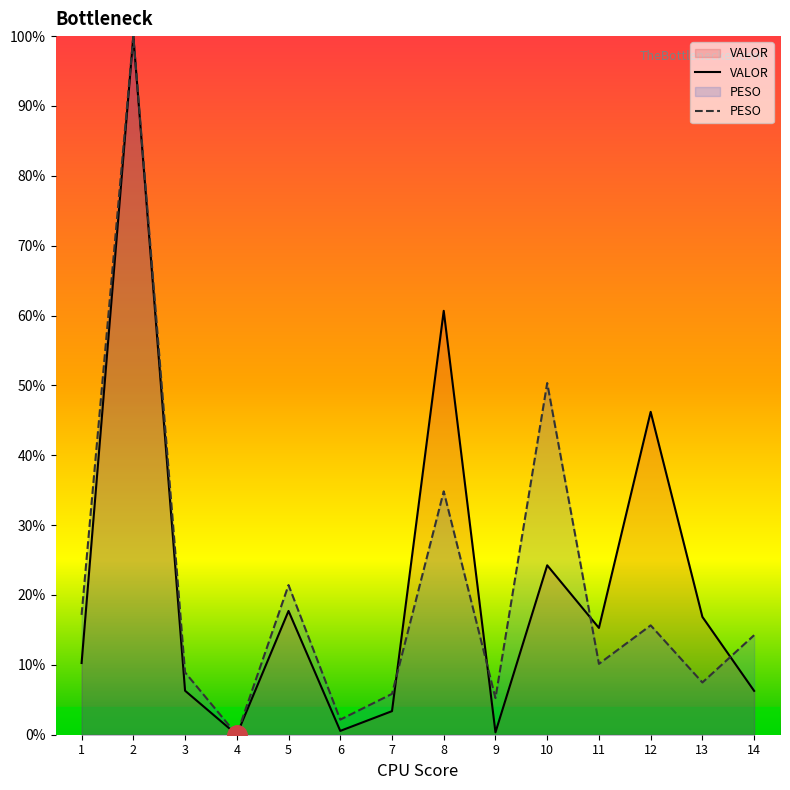

Which series has the widest spread of values?

VALOR